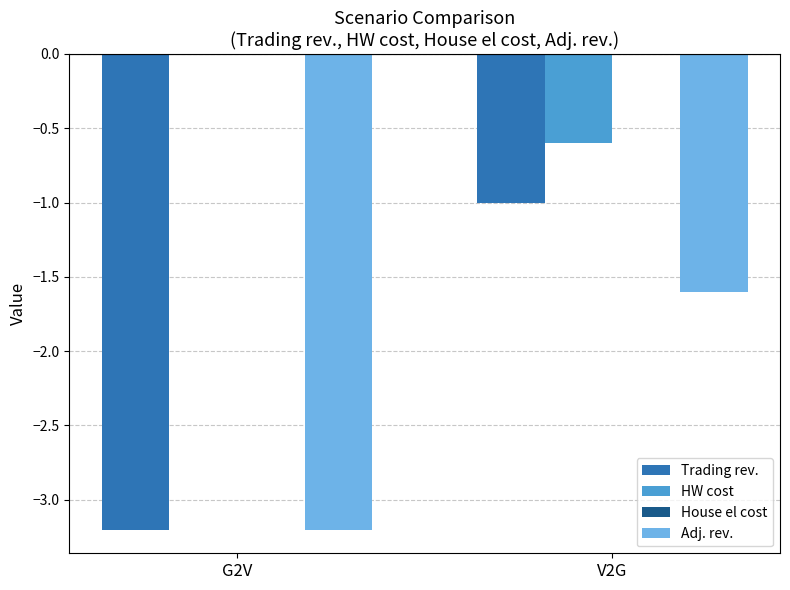

Which label corresponds to the largest value in the chart?

G2V